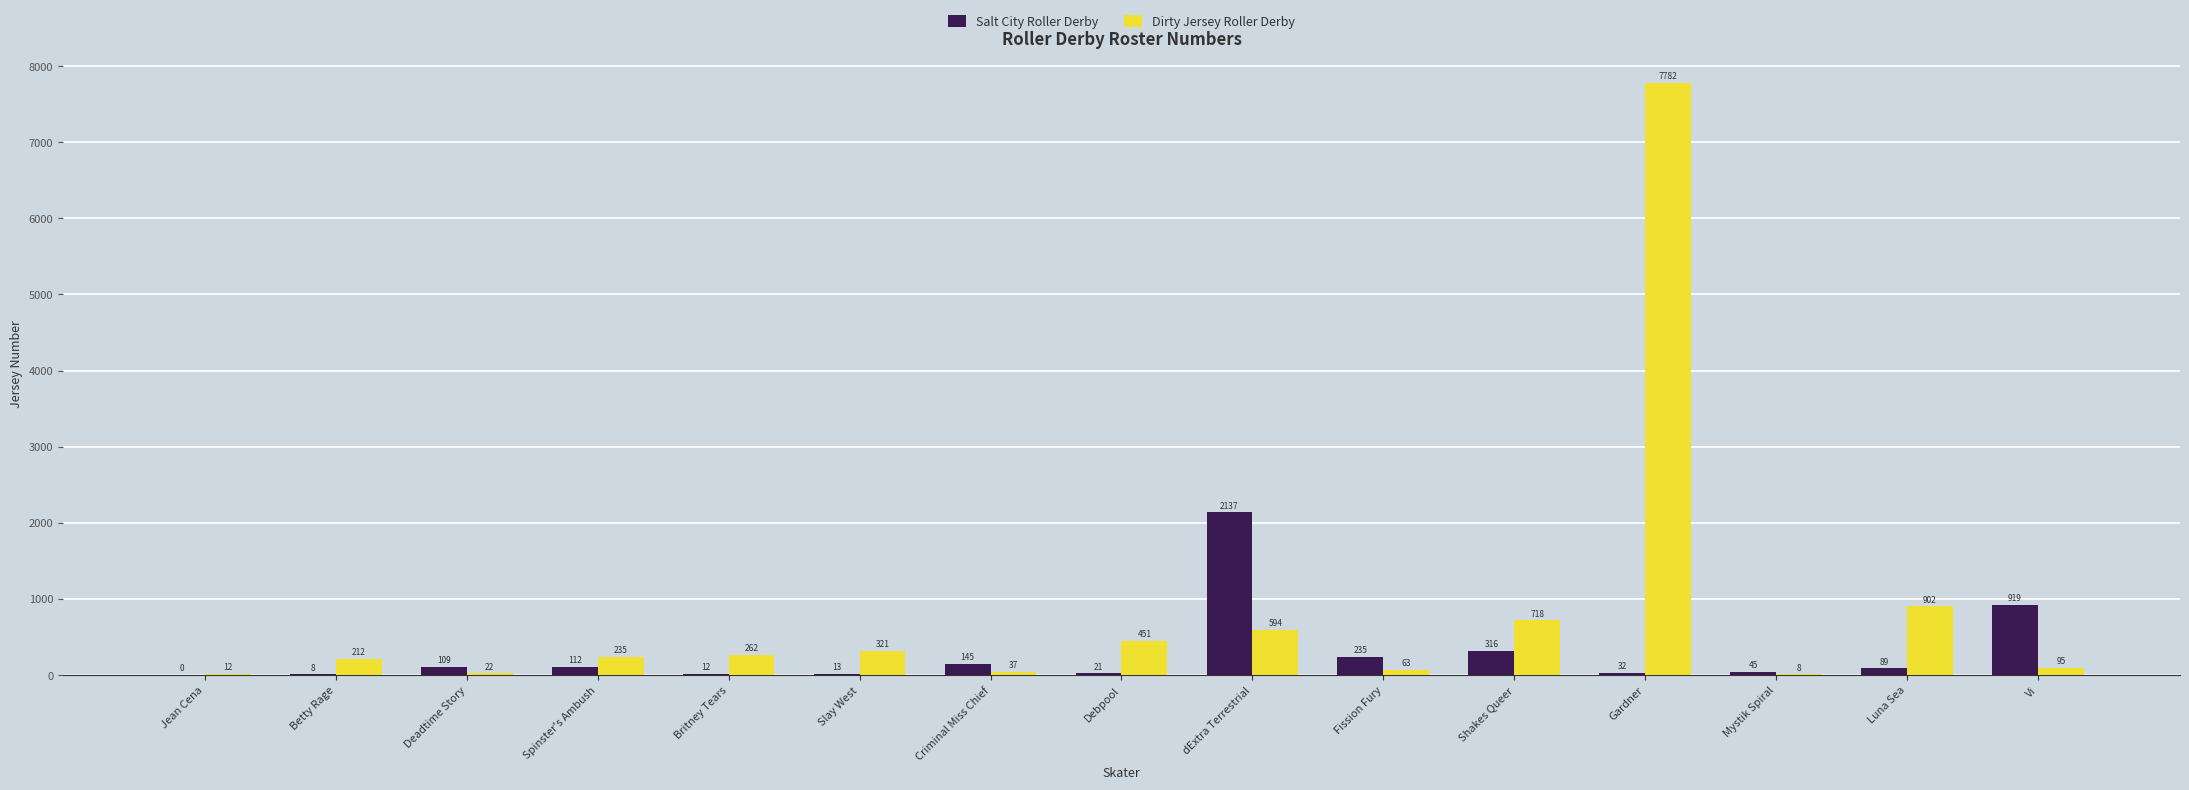

At which label is Salt City Roller Derby closest to 1068?

Vi